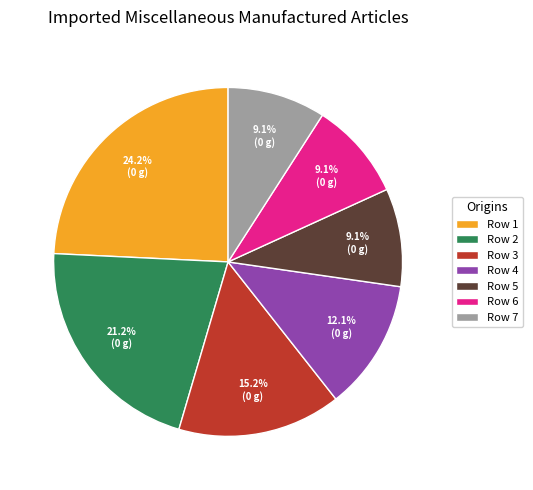

How many segments does this pie chart have?

7